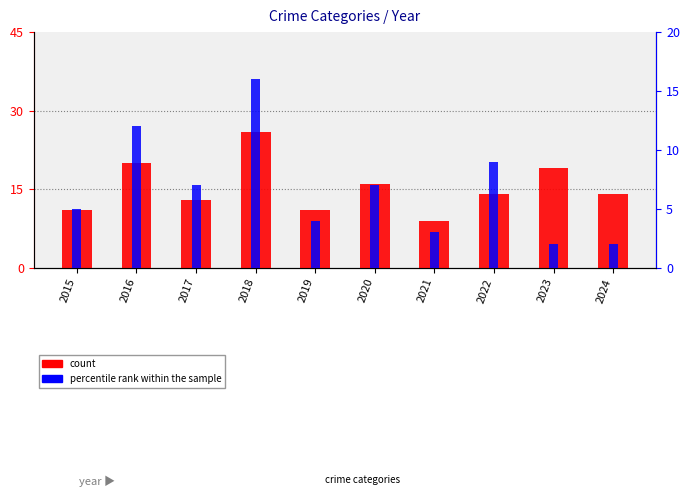

The value of count at 2024 is 21. True or false?

False